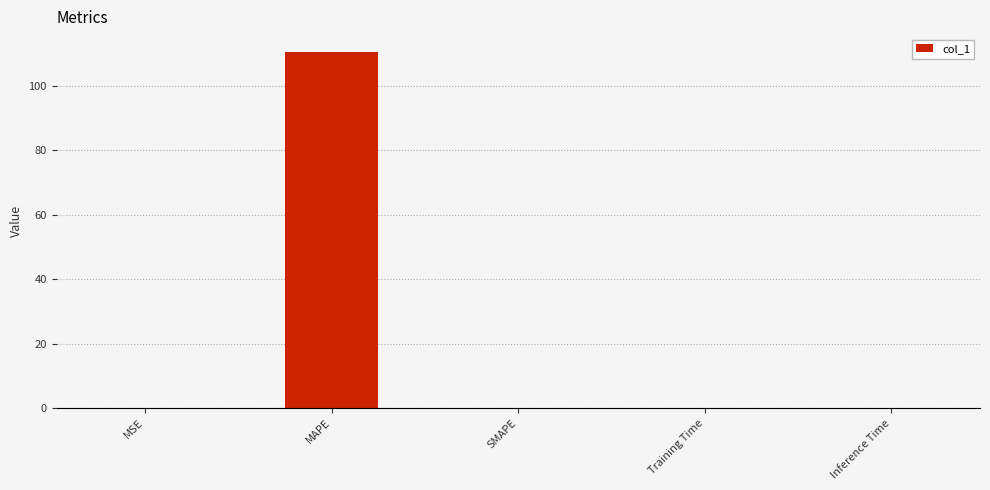

What is the maximum value shown in the chart?

110.5